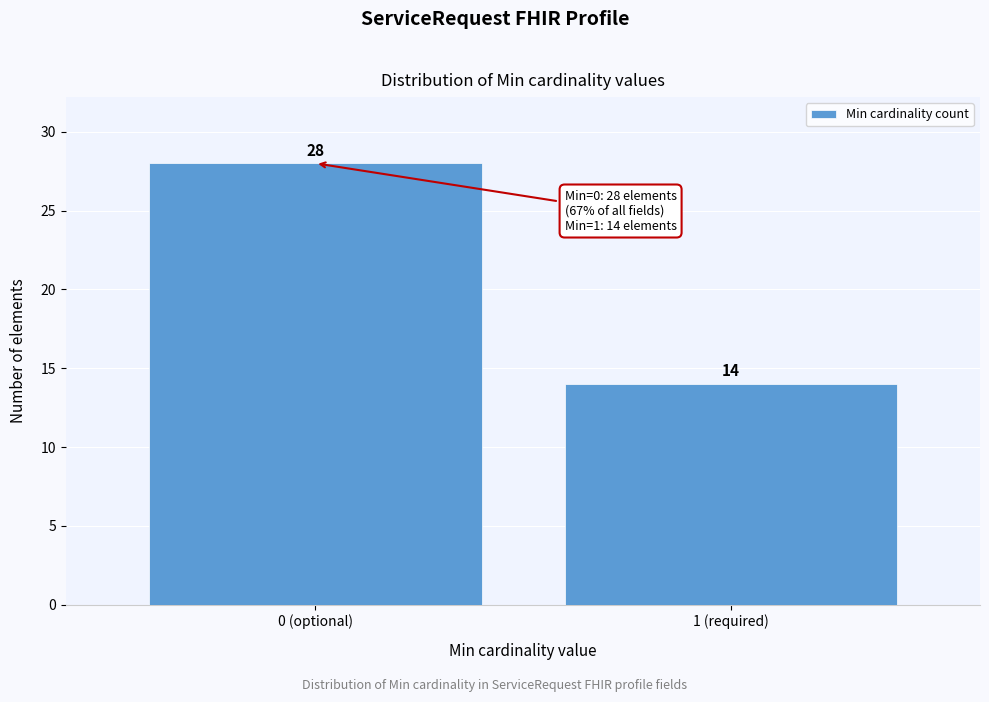

Reading right to left, what are all the values shown in this chart?

1 (required)=14	0 (optional)=28